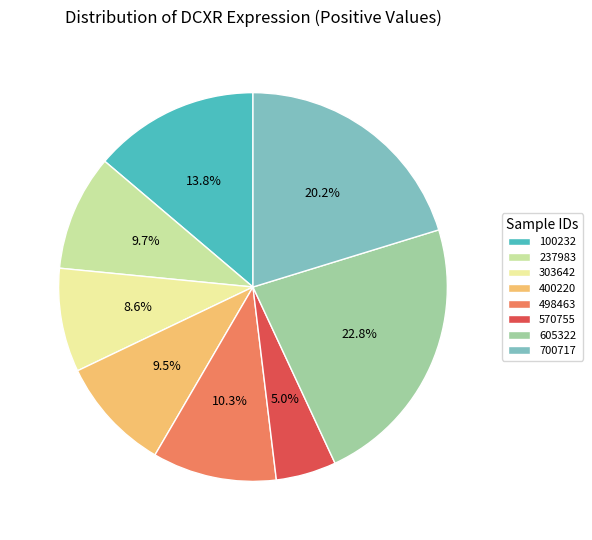

How many segments does this pie chart have?

8